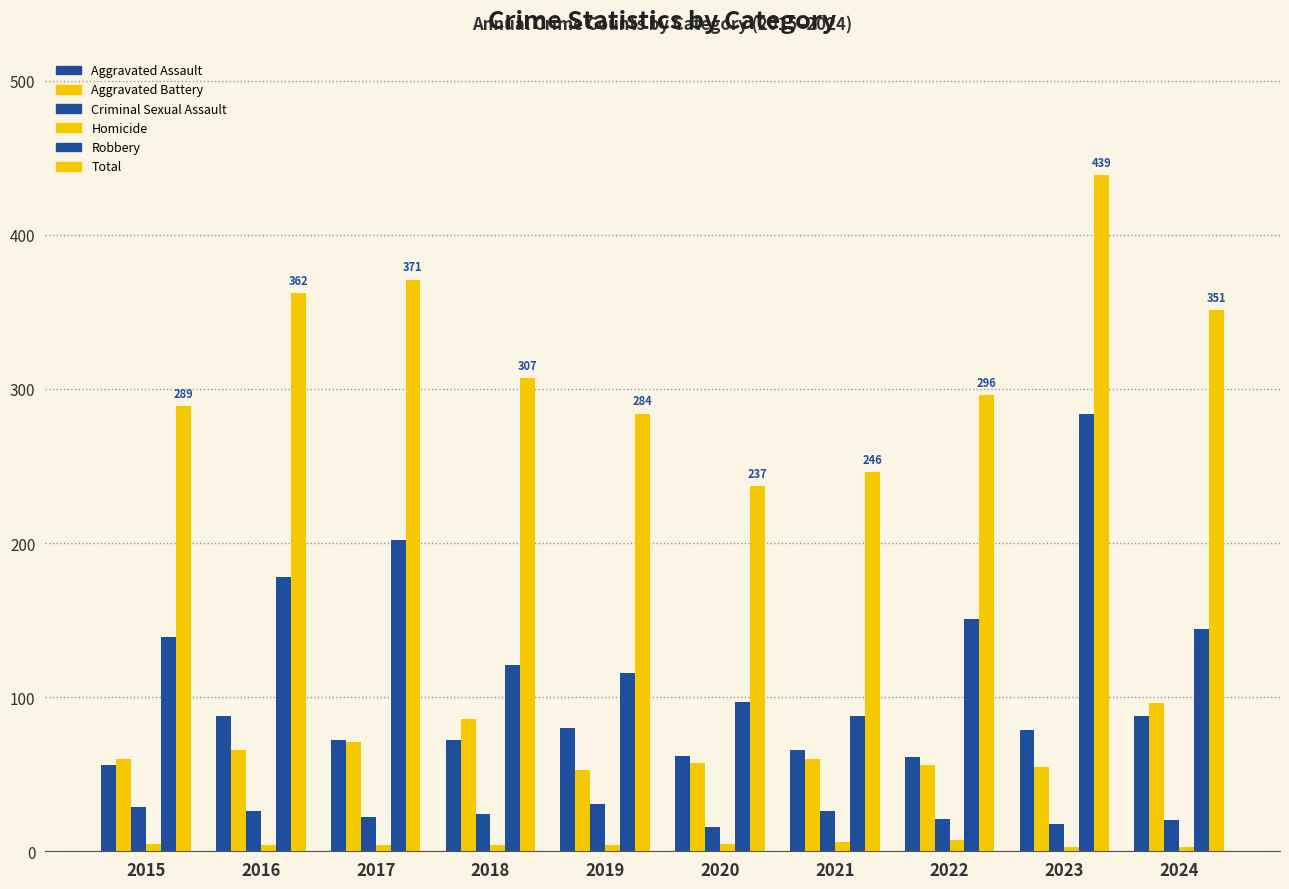

Which series has the largest total across all categories?

Total